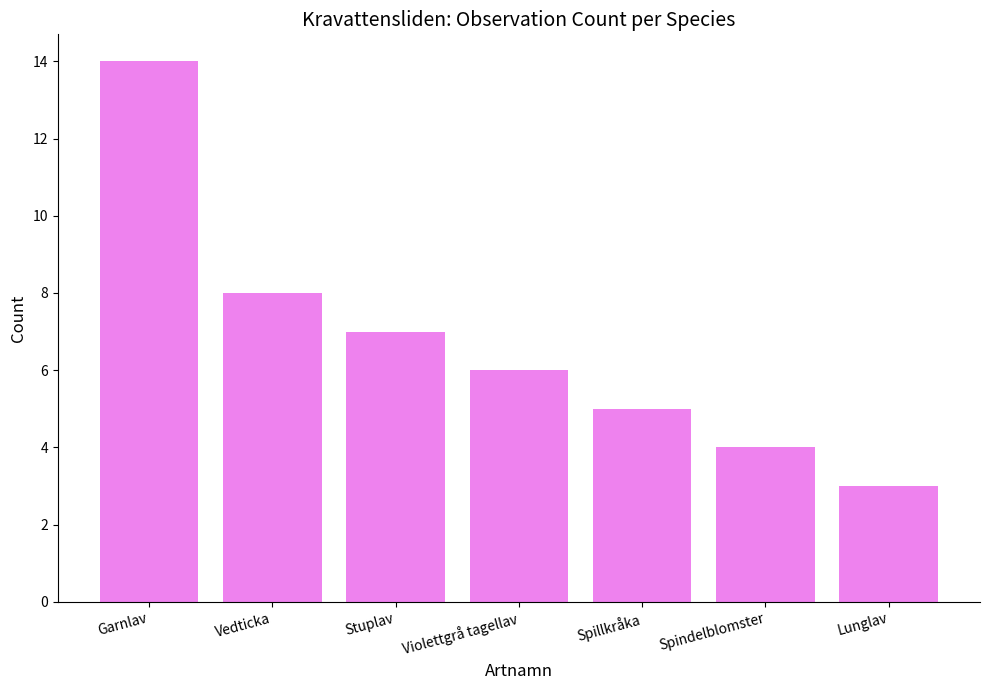

What is the smallest value displayed?

3